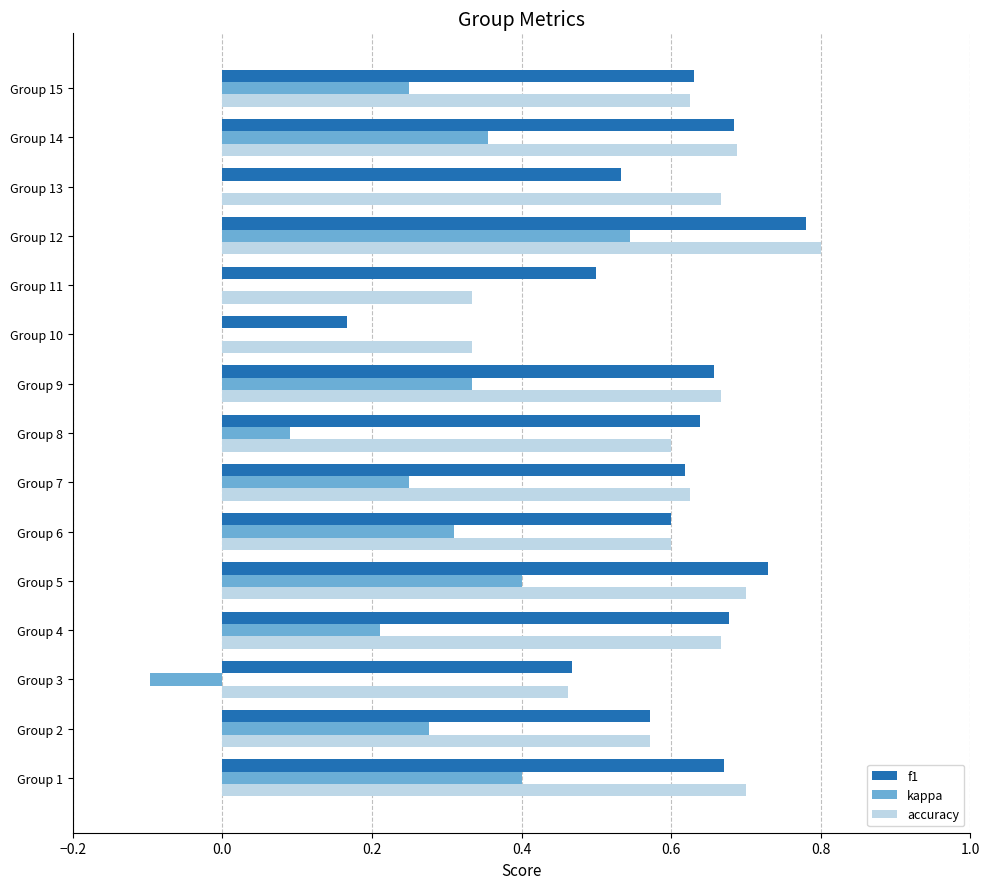

The value of kappa at Group 12 is 0.5. True or false?

True